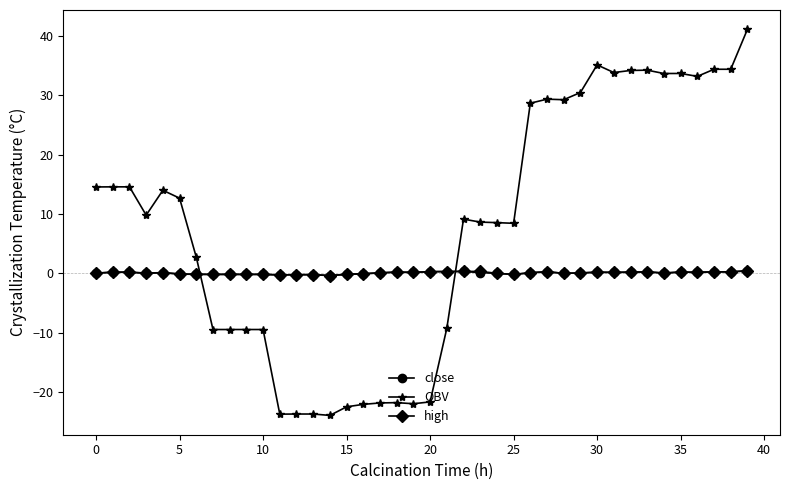

How many intersections are there between high and OBV?

2